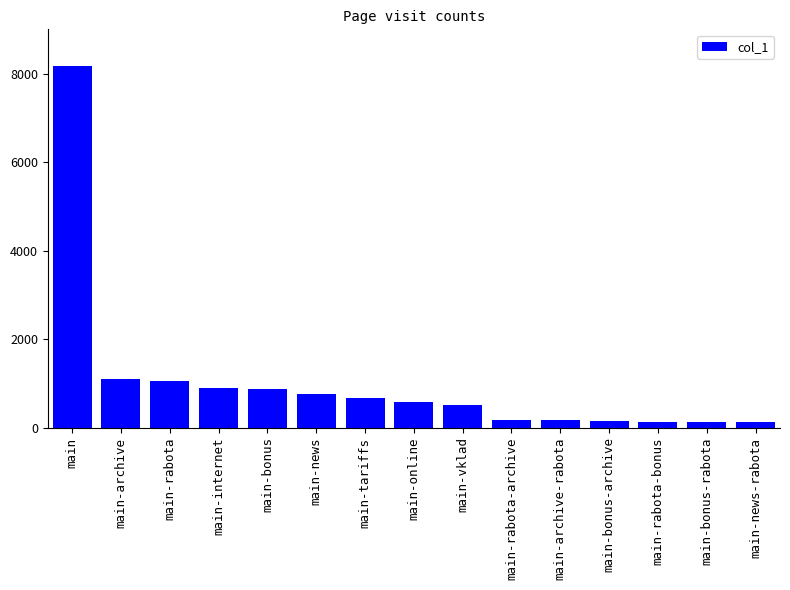

What is the difference between the second highest and second lowest values?

978